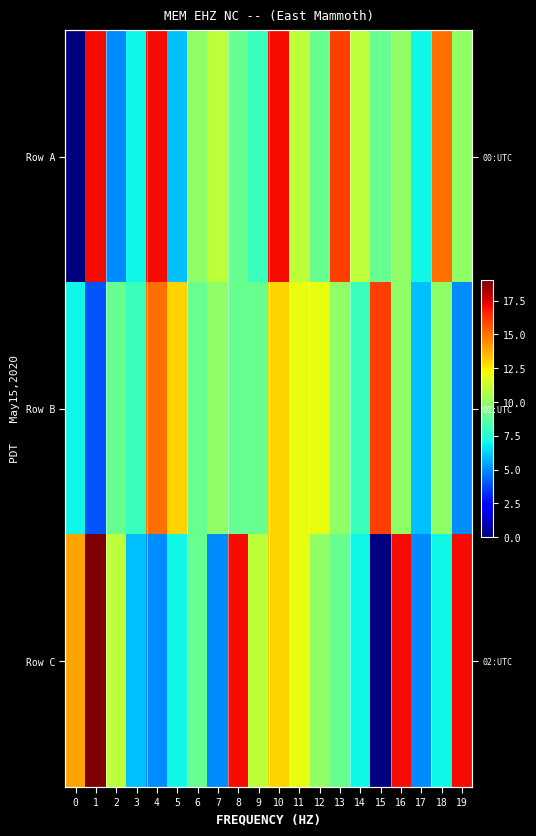

Between 2 and 12, which is larger?

12